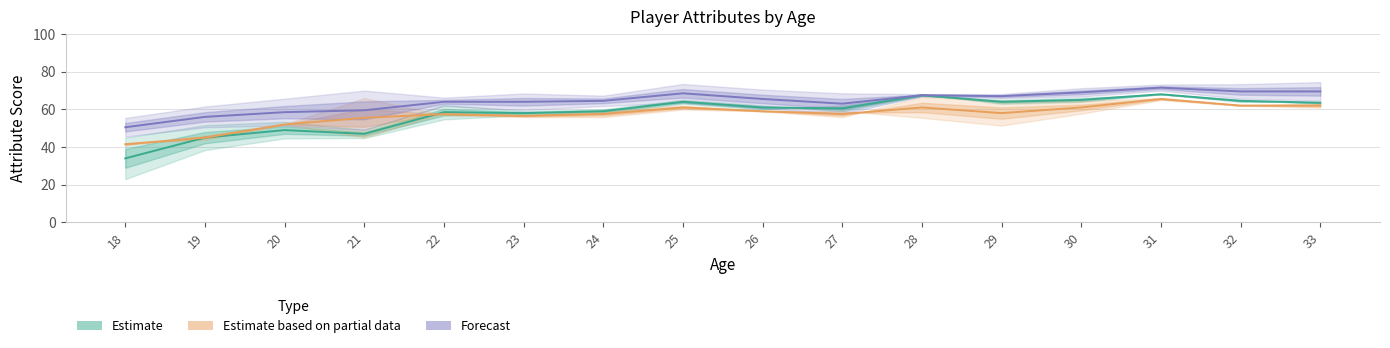

True or false: Estimate based on partial data and Forecast intersect in this chart.

False